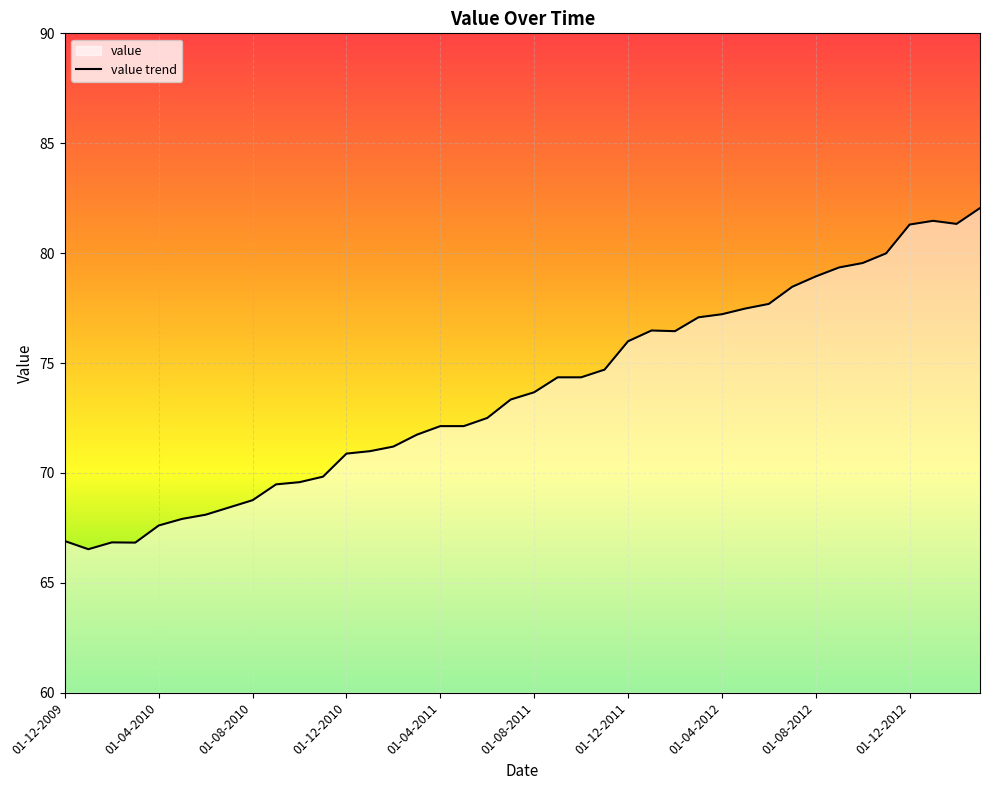

What is the value of the 38th point from the left?

81.5